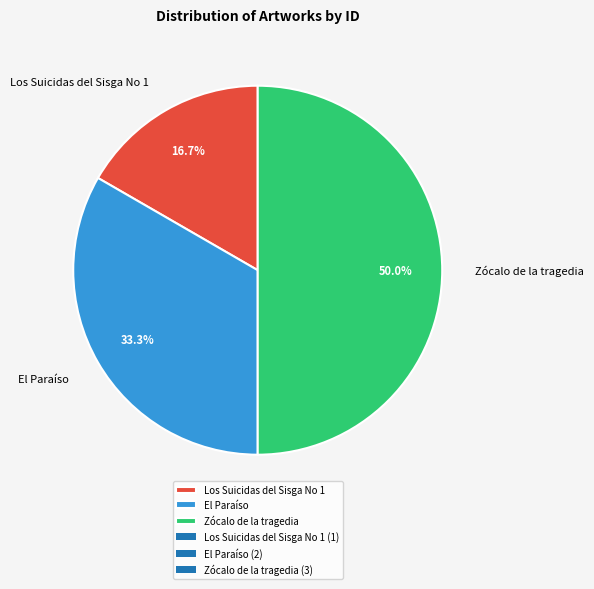

How many slices are in this pie chart?

3